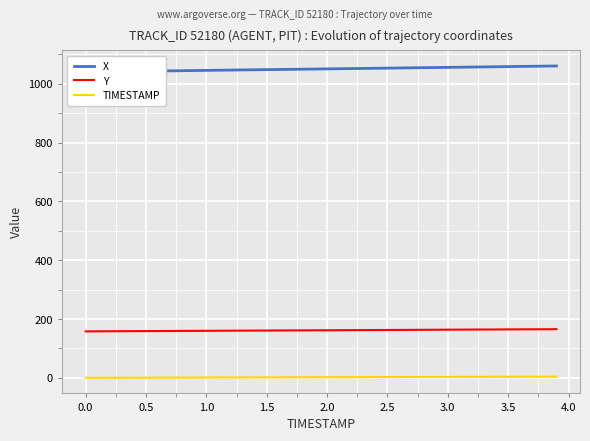

True or false: Y and TIMESTAMP cross at least once.

False